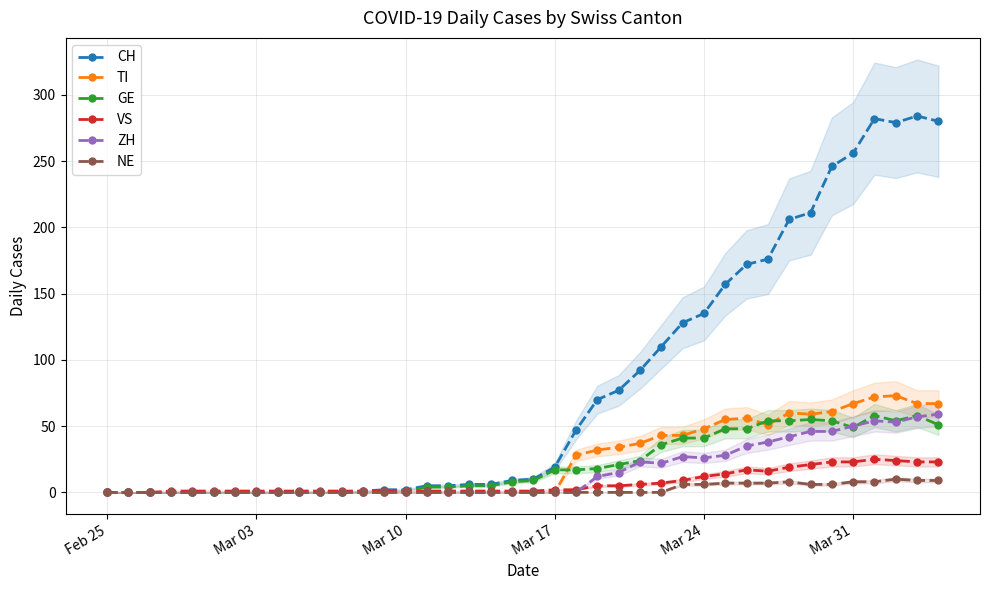

What is the maximum value for GE?

58